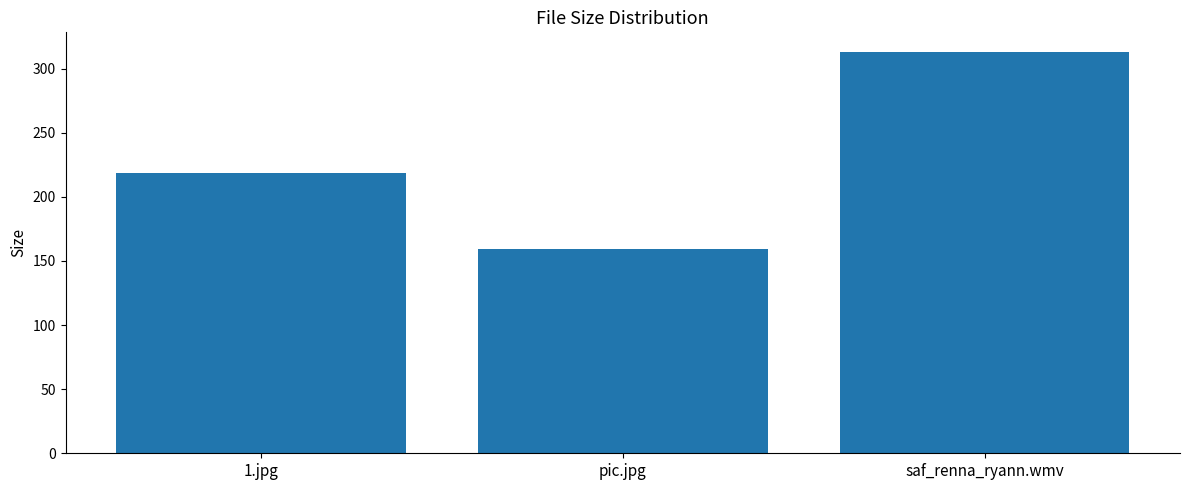

What is the label of the 2nd bar from the left?

pic.jpg